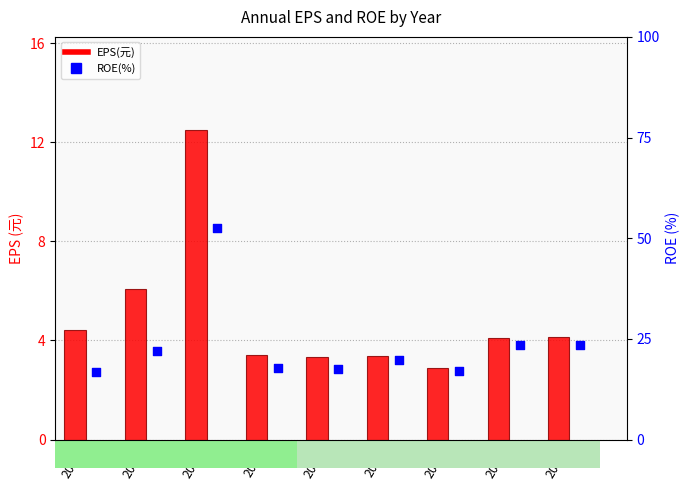

Which series contains the highest Y value?

ROE(%)